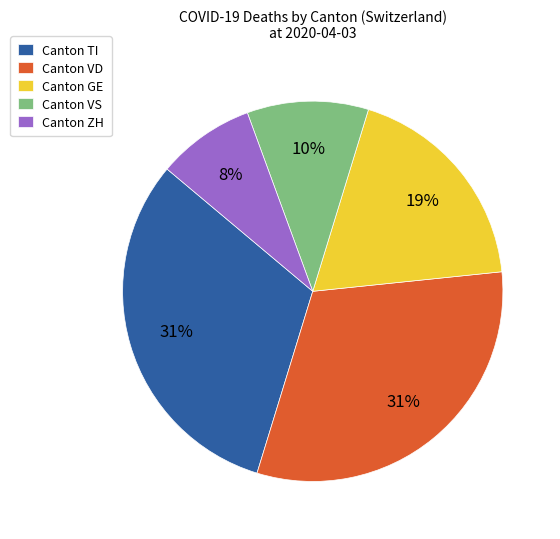

Combined, do Canton VD and Canton TI account for over 50%?

Yes